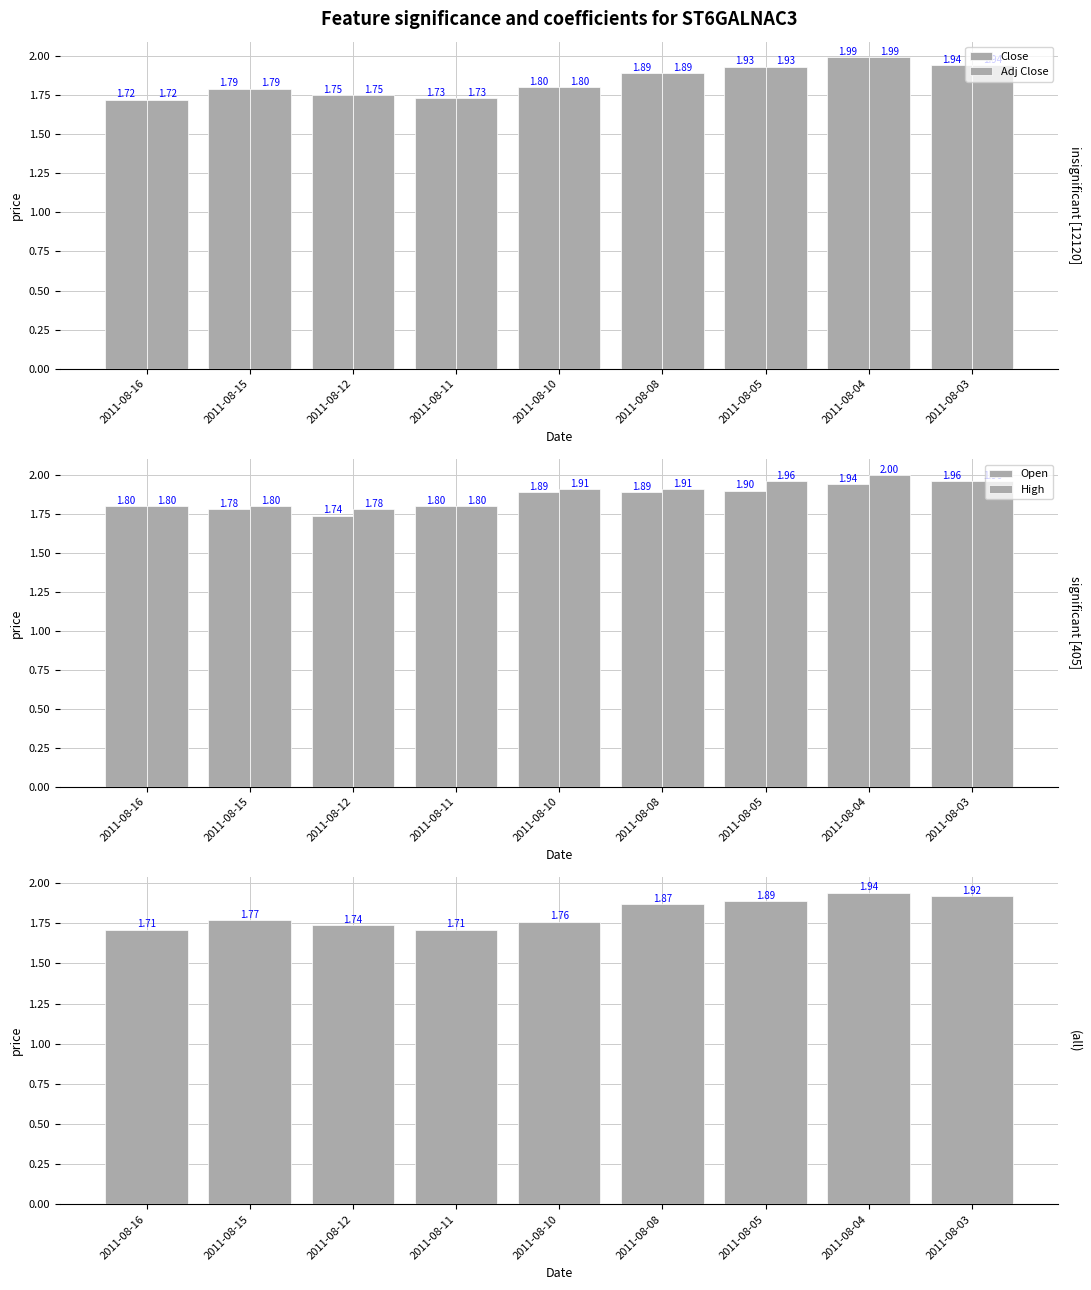

Which series has the widest spread of values?

Close